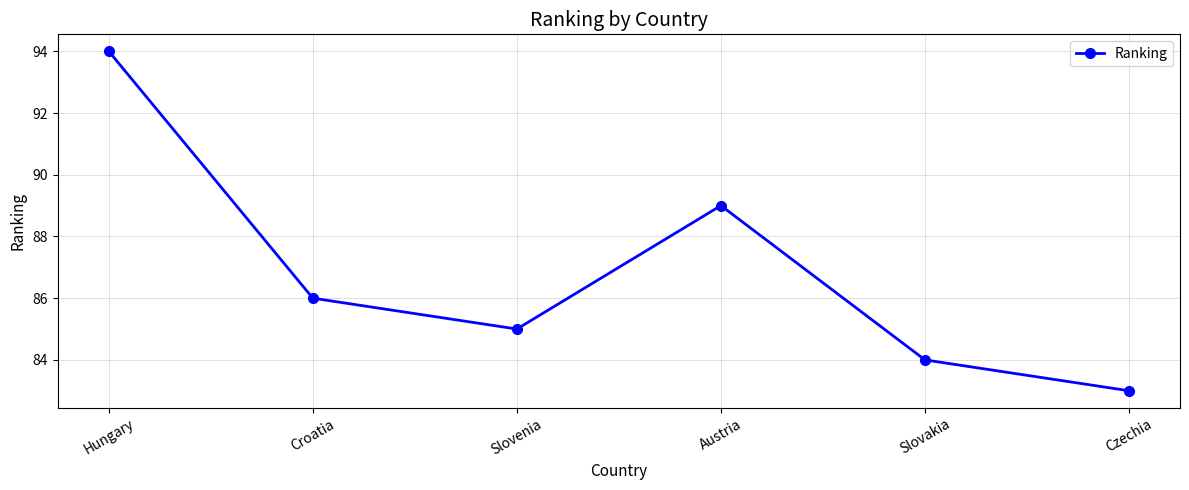

What is the change in value from Austria to Czechia?

-6